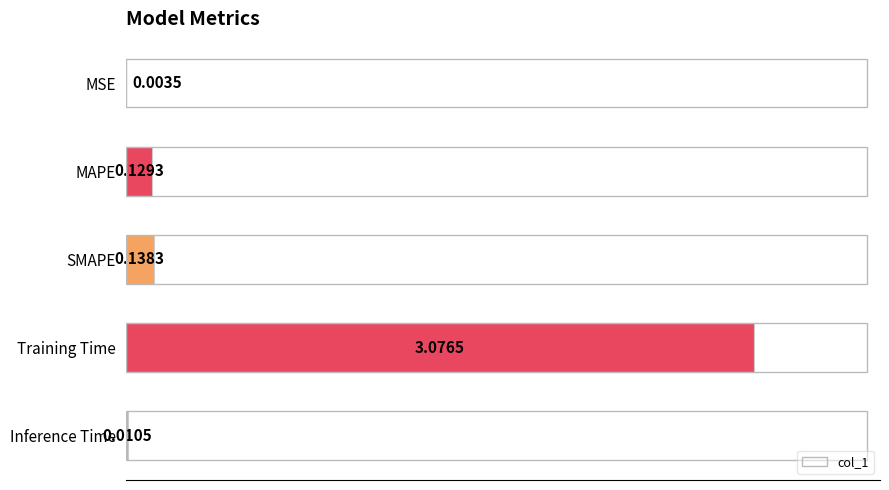

Which category has the highest value across all series?

Training Time